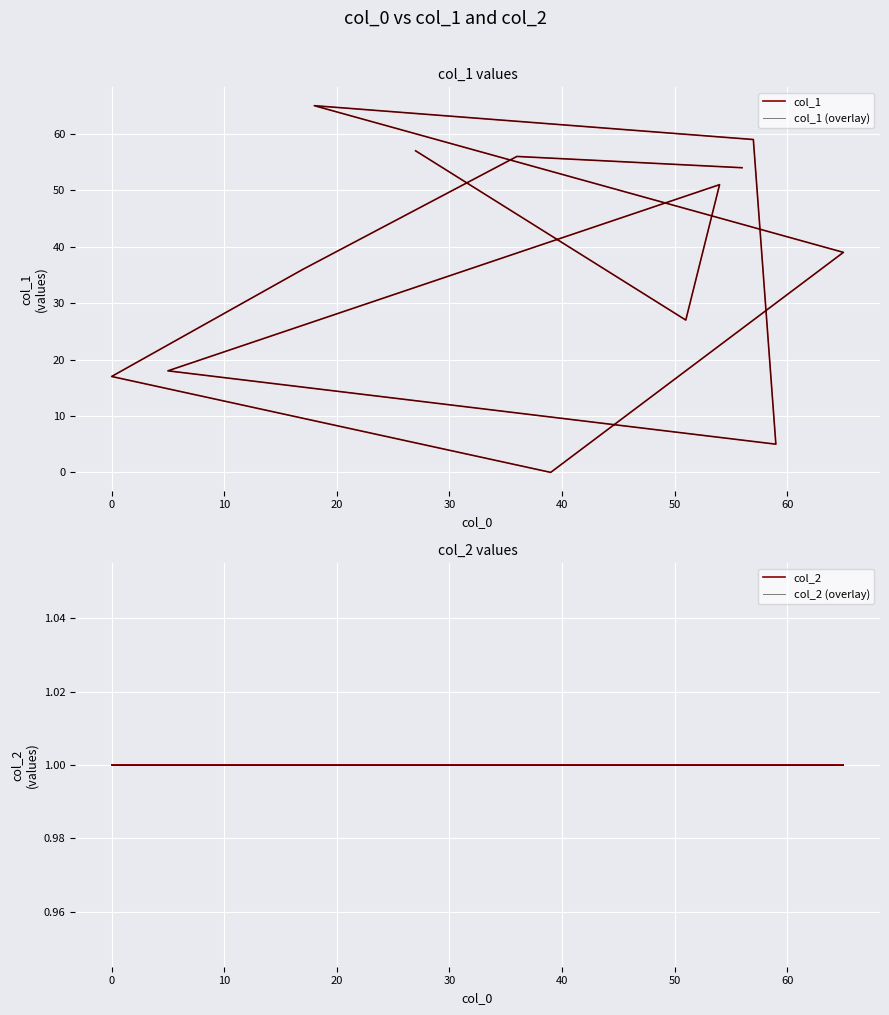

What is the value of the col_2 point at the 11th from the left?

1